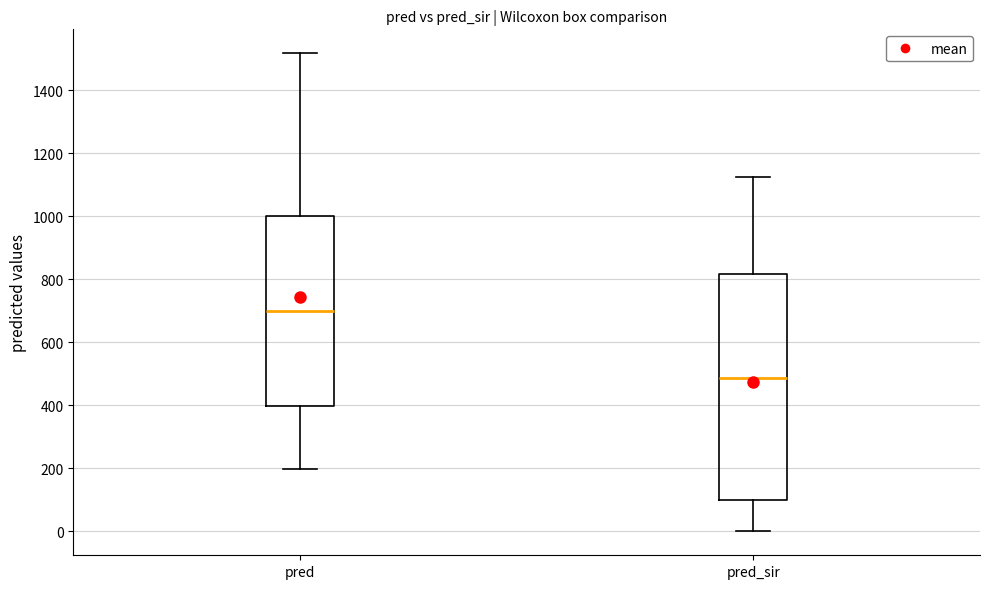

Where is the lower edge of the box for pred on the y-axis? The values are not printed on the chart, so give them approximately, as read against the axis.

400